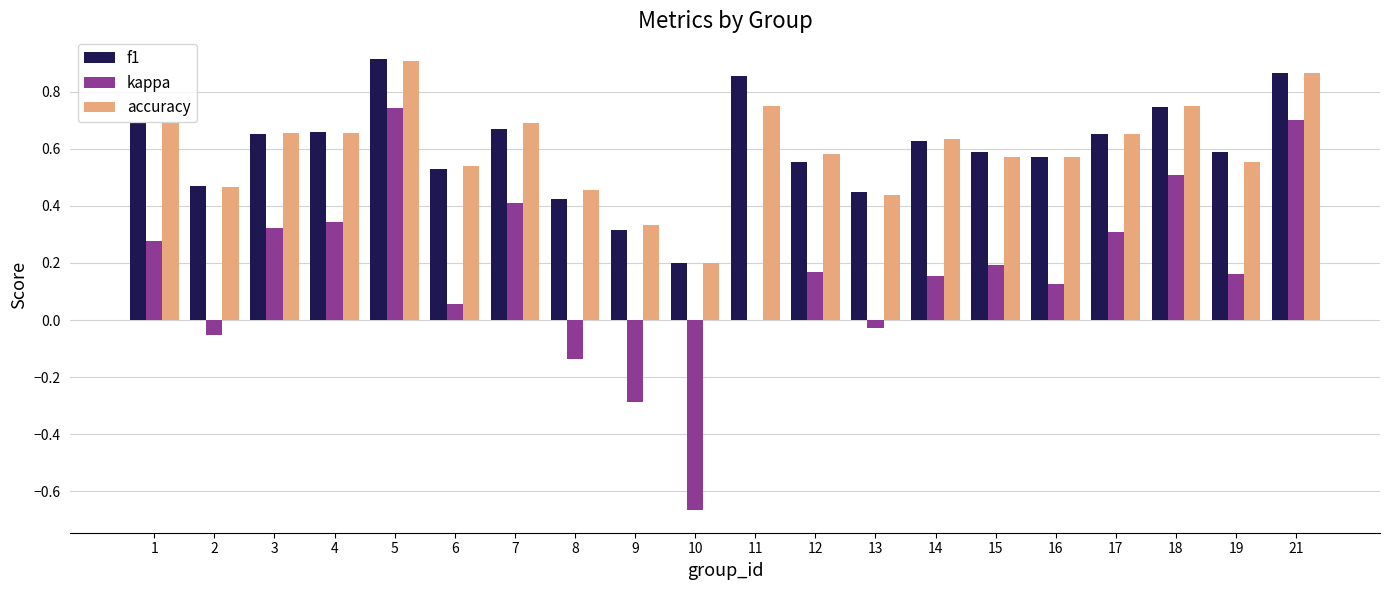

At which category does the chart reach its peak across all series?

5